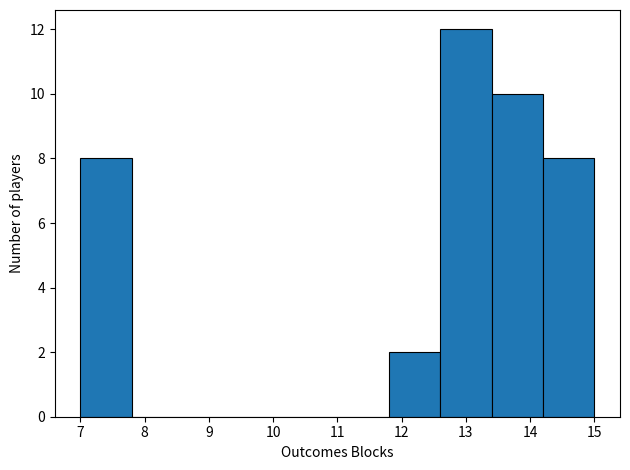

What is the height of the bar covering 12.6 to 13.4 on the x-axis? The values are not printed on the chart, so give them approximately, as read against the axis.

12